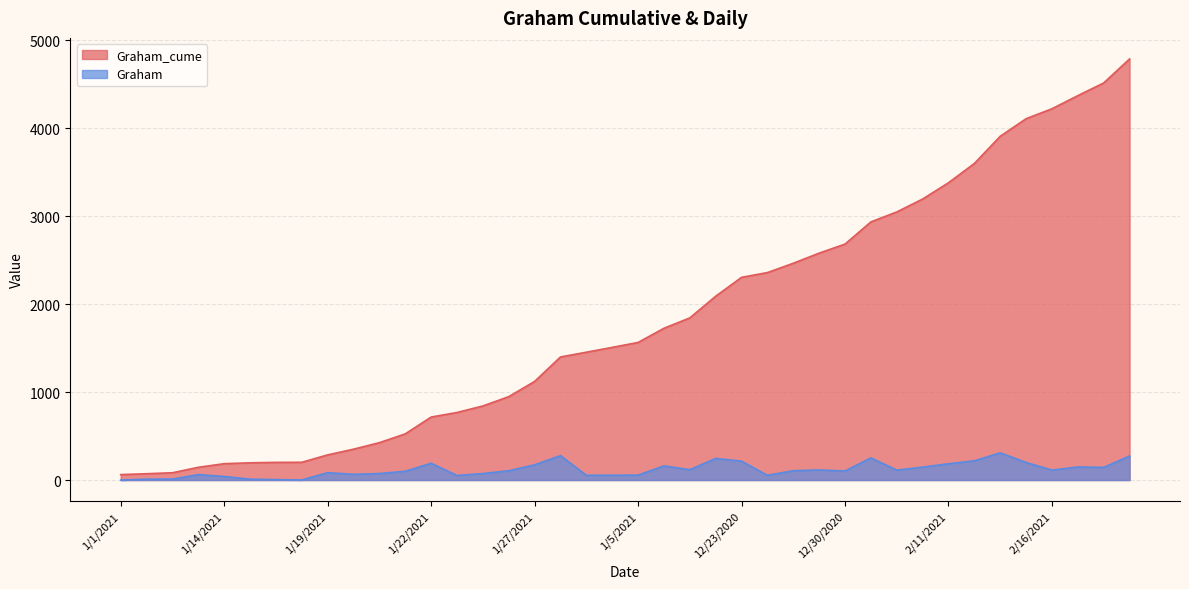

The value of Graham at 1/13/2021 is 20. True or false?

False